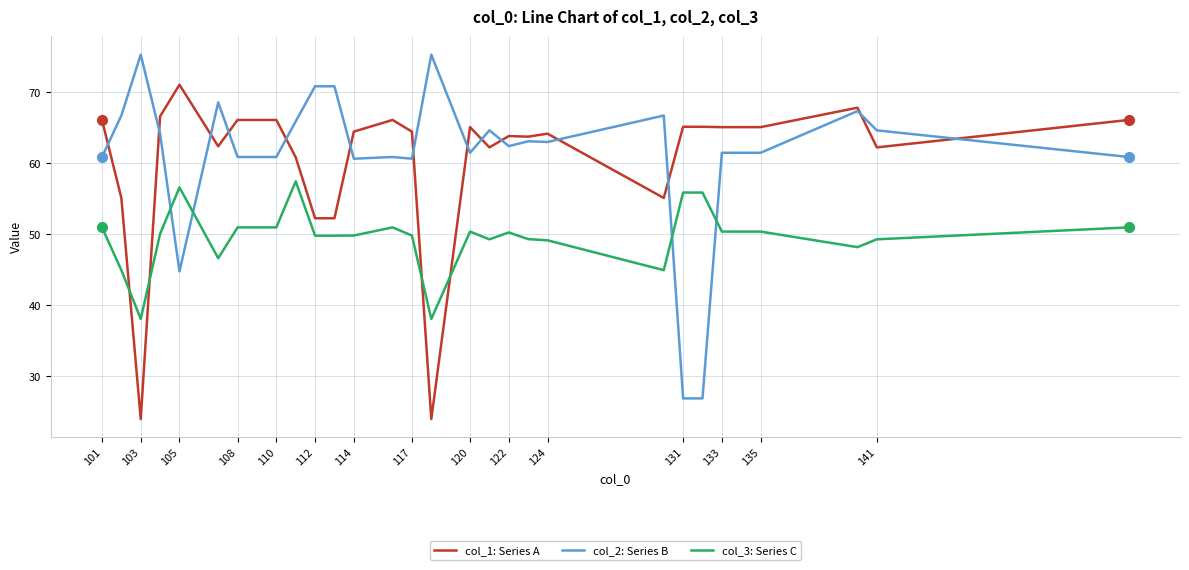

List the series in order of their peak value, highest first.

col_2: Series B, col_1: Series A, col_3: Series C